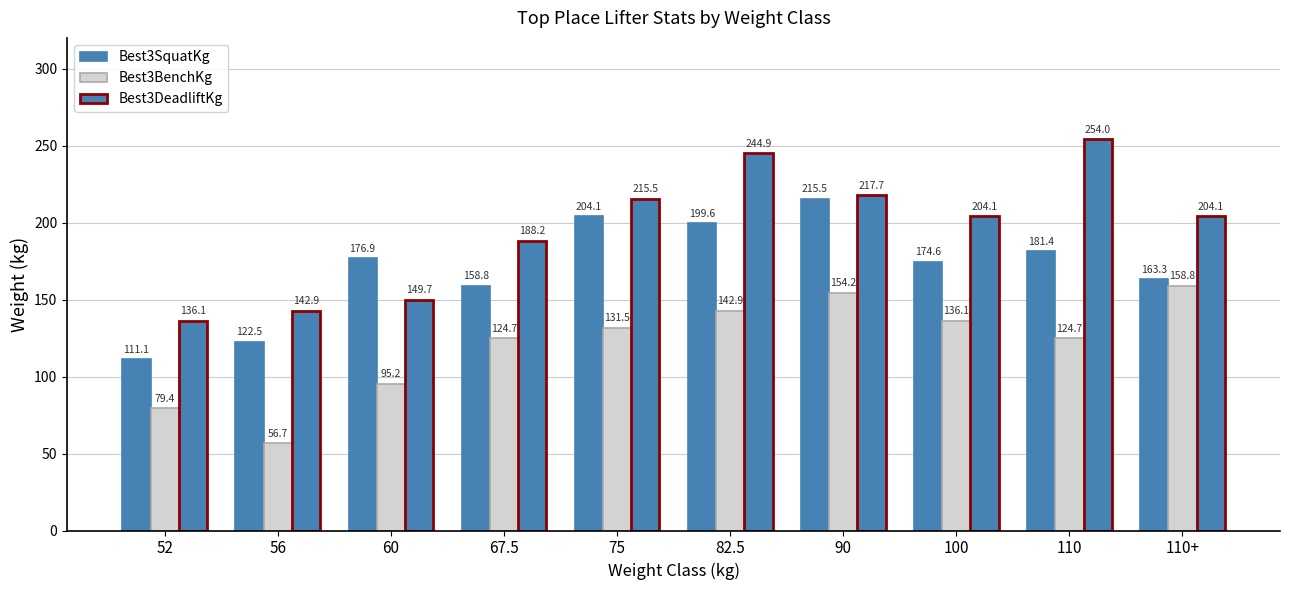

How many bars are there in total?

30